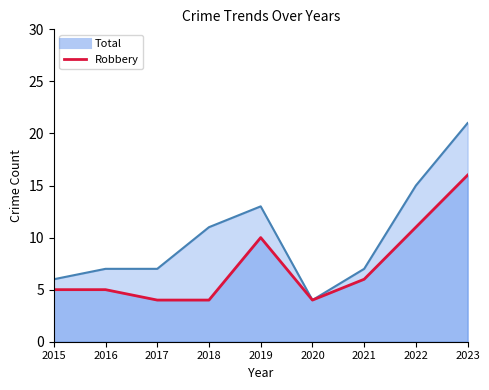

At which label does Robbery reach its peak?

2023